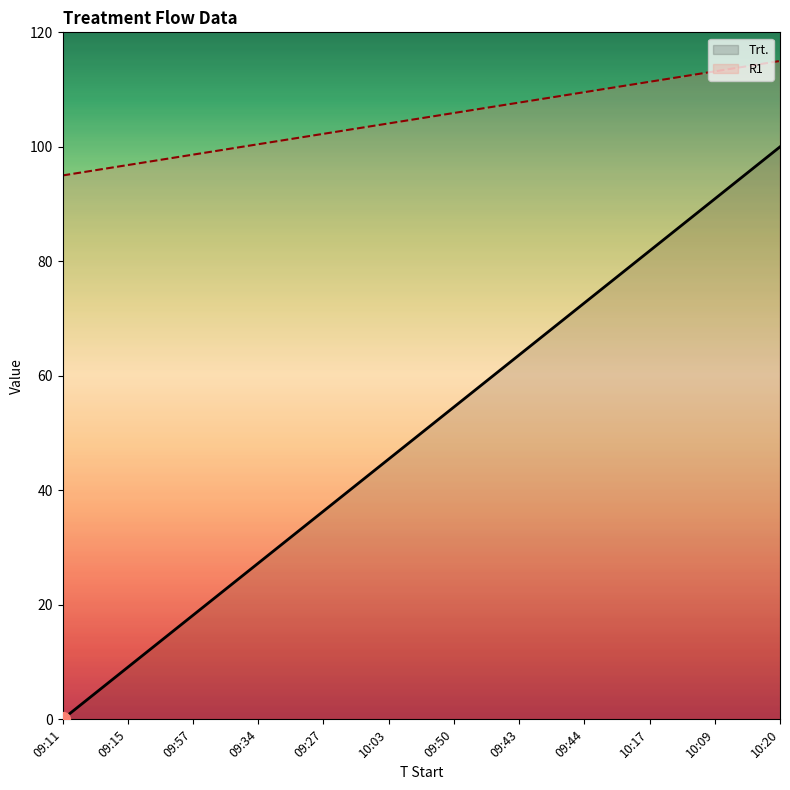

What is the total value across all series at 09:34?

127.7